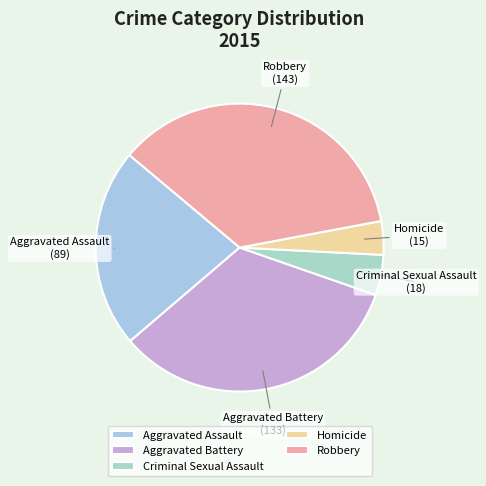

Is the sum of Criminal Sexual Assault and Aggravated Assault greater than half?

No